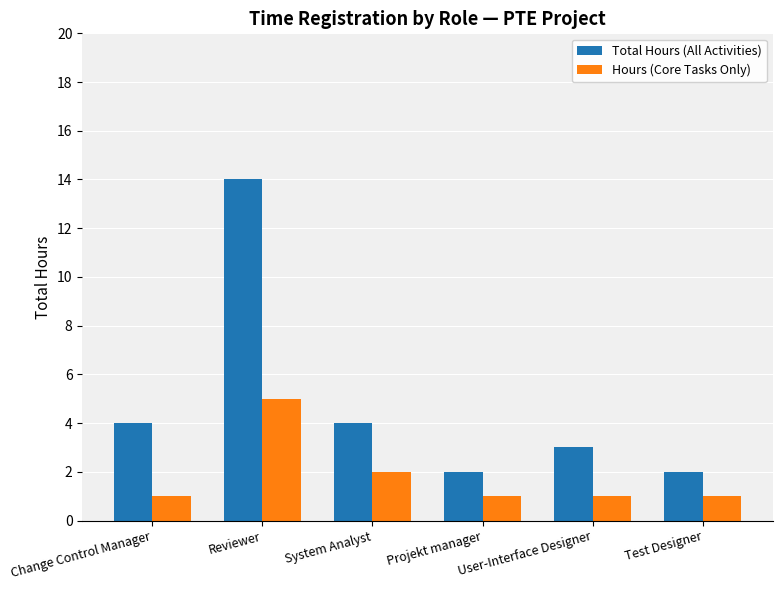

What is the sum of all Hours (Core Tasks Only) values?

11